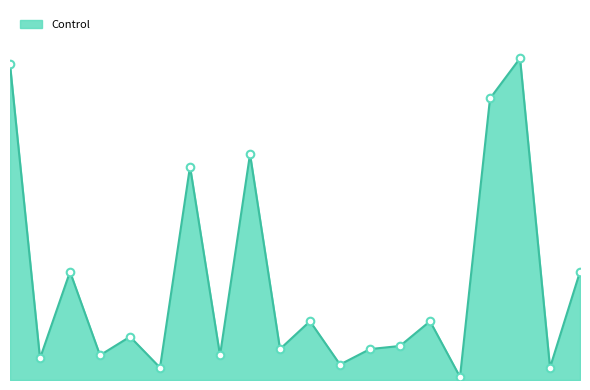

Does the chart have visible grid lines?

No